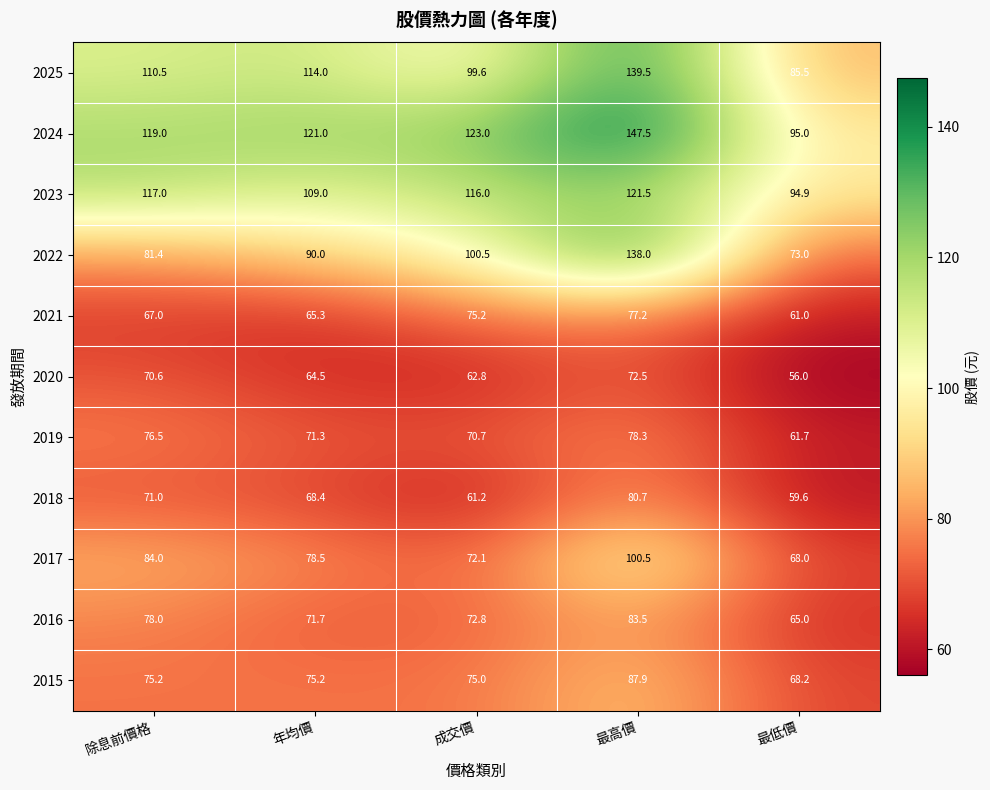

What is the difference between the 2022 values at 最高價 and 最低價?

65.0